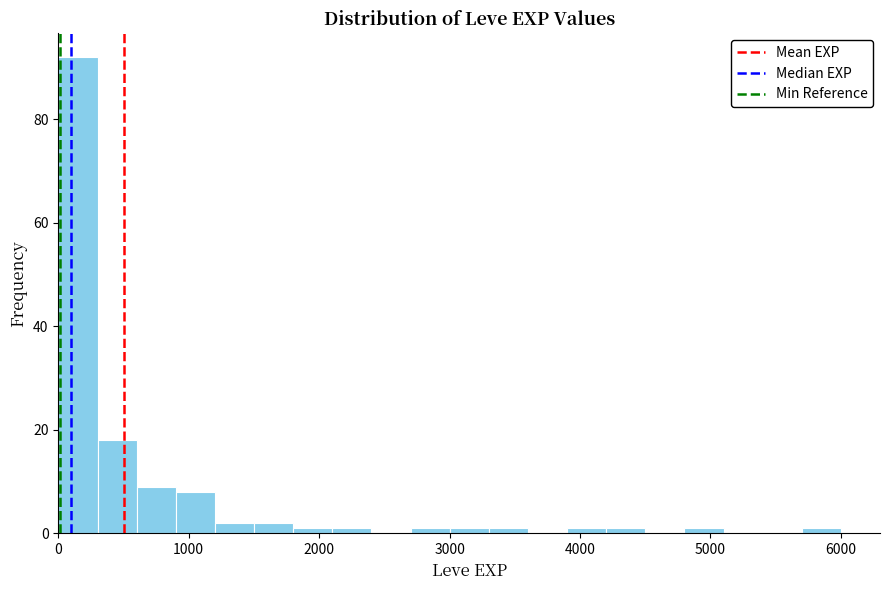

Read against the x-axis, roughly where is the centre of the tallest bar?

200